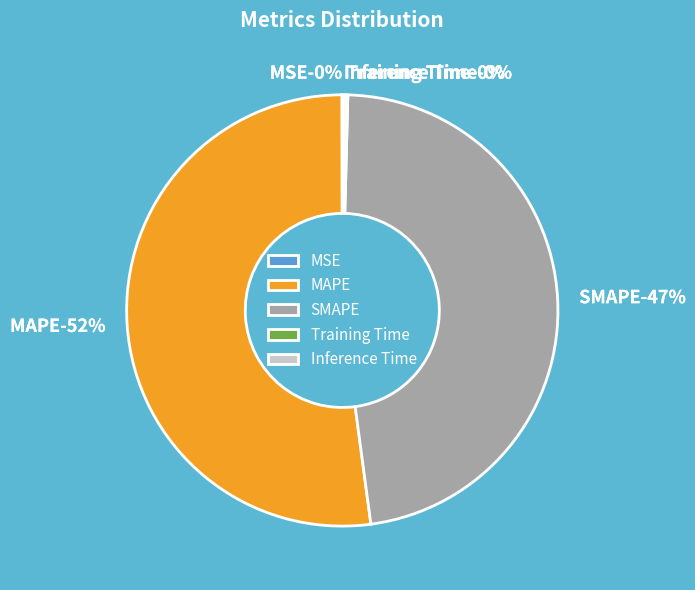

How many segments does this pie chart have?

5